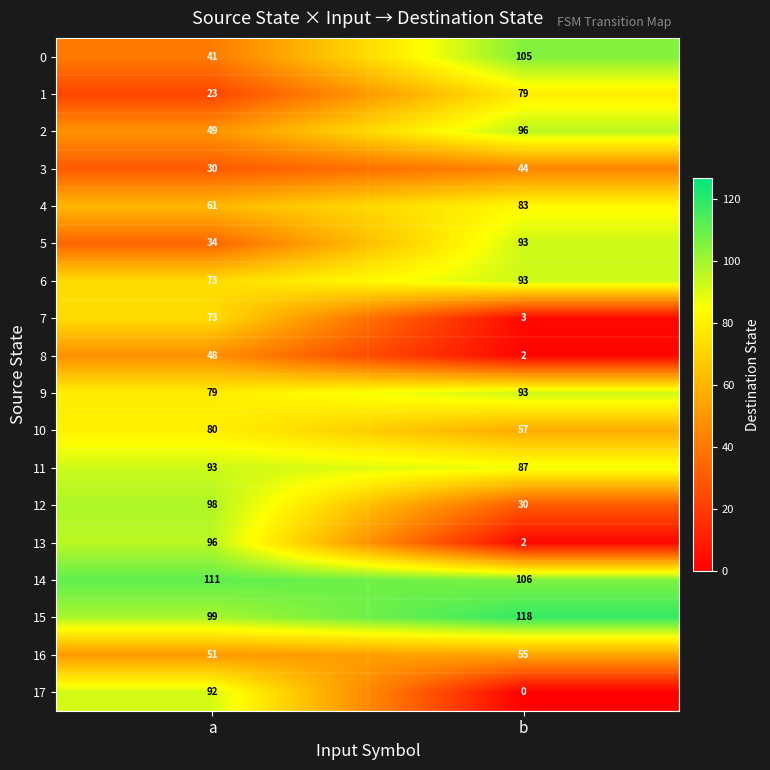

Which series has the largest range (max minus min)?

13